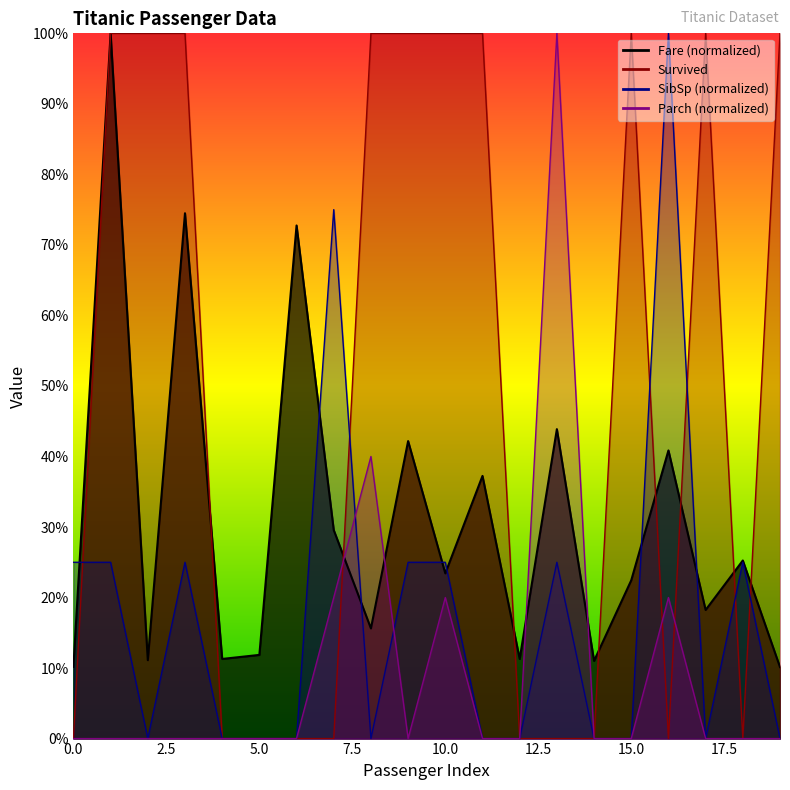

How many categories are shown in the chart?

20